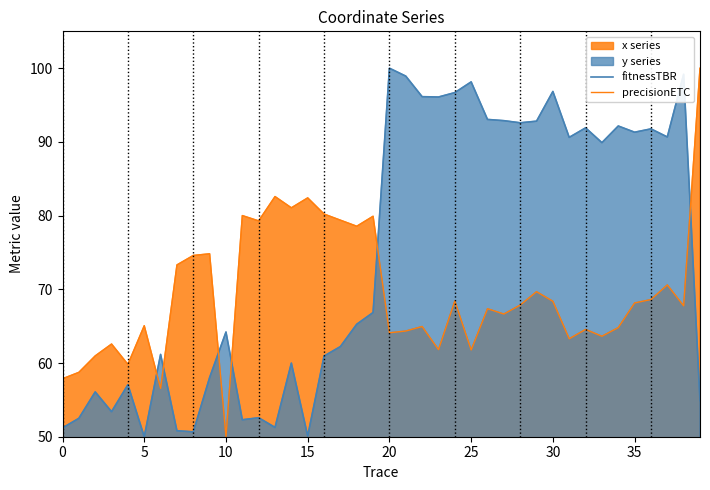

After their last crossing, which series has the higher values: fitnessTBR or precisionETC?

precisionETC